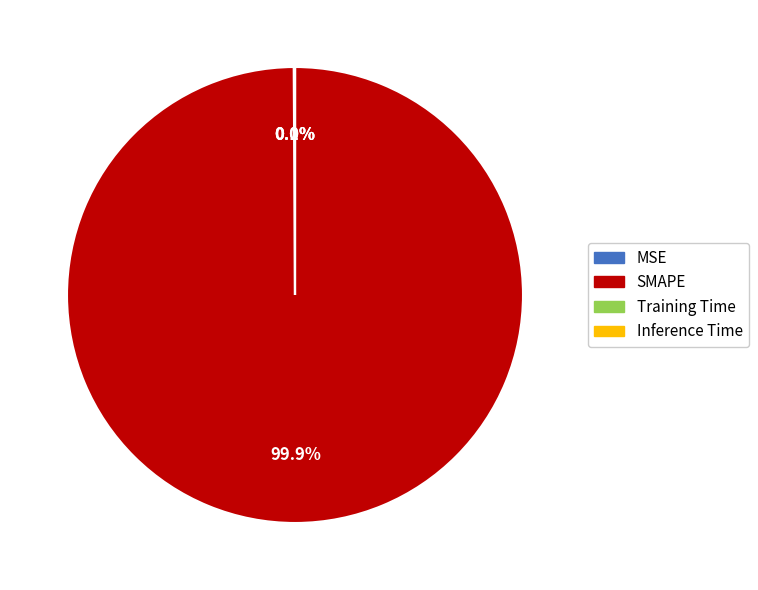

What is the largest slice in the pie chart?

SMAPE